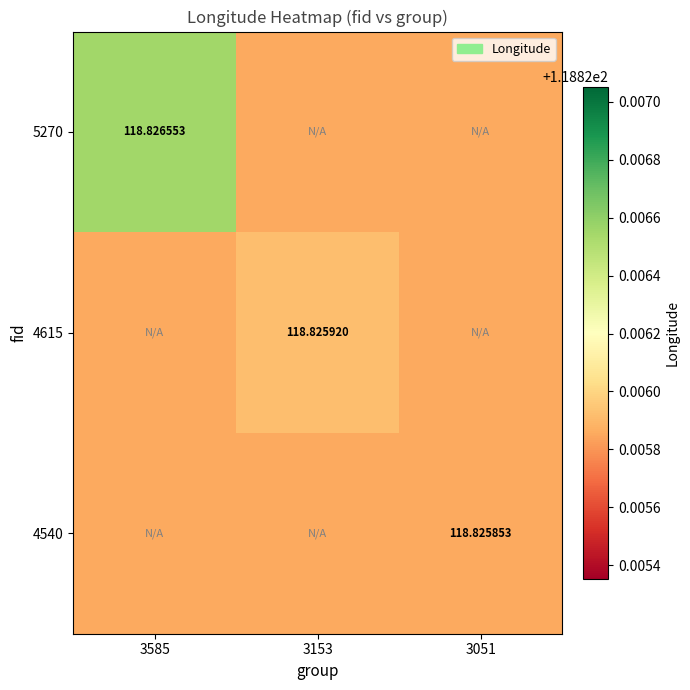

Is it true that 5270 equals 198.4 at 3585?

False